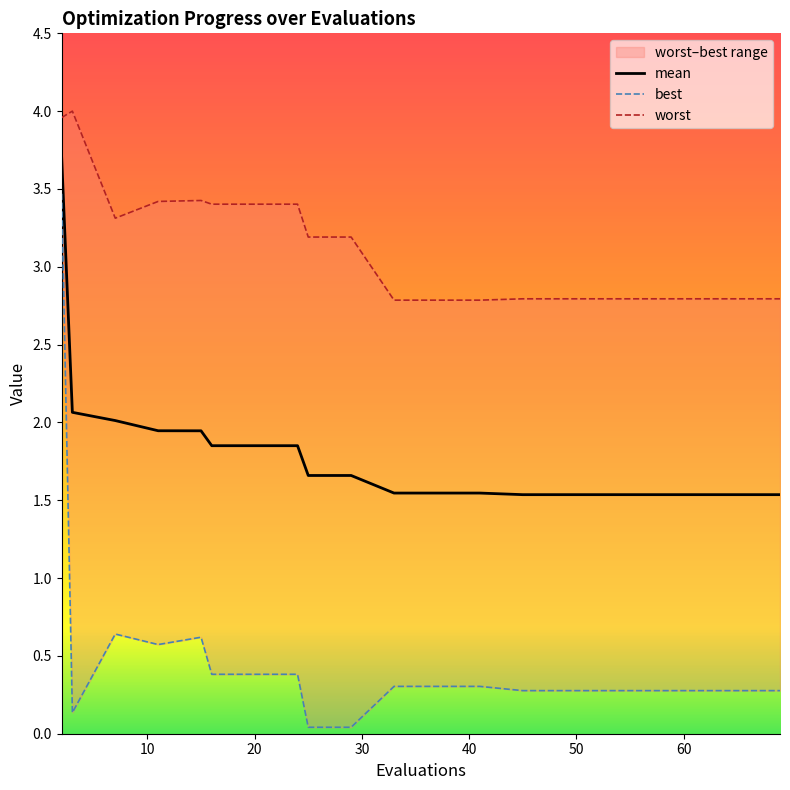

Reading right to left, what are all the values shown in this chart?

mean: 69=1.5	65=1.5	61=1.5	57=1.5	53=1.5	49=1.5	45=1.5	41=1.5	37=1.5	33=1.5	29=1.7	25=1.7	24=1.9	20=1.9	16=1.9	15=1.9	11=1.9	7=2.0	3=2.1	2=3.7
best: 69=0.3	65=0.3	61=0.3	57=0.3	53=0.3	49=0.3	45=0.3	41=0.3	37=0.3	33=0.3	29=0.0	25=0.0	24=0.4	20=0.4	16=0.4	15=0.6	11=0.6	7=0.6	3=0.1	2=3.5
worst: 69=2.8	65=2.8	61=2.8	57=2.8	53=2.8	49=2.8	45=2.8	41=2.8	37=2.8	33=2.8	29=3.2	25=3.2	24=3.4	20=3.4	16=3.4	15=3.4	11=3.4	7=3.3	3=4.0	2=4.0